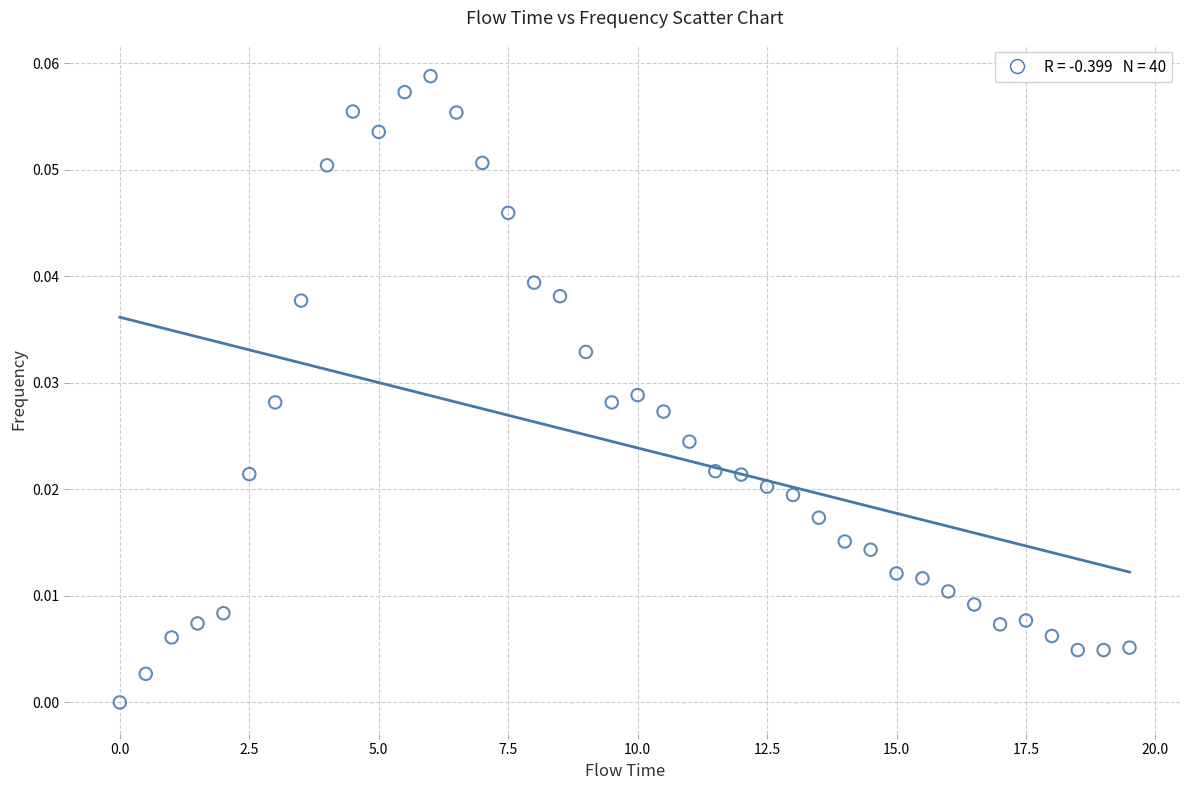

What is the range of X values (max minus min)?

19.5